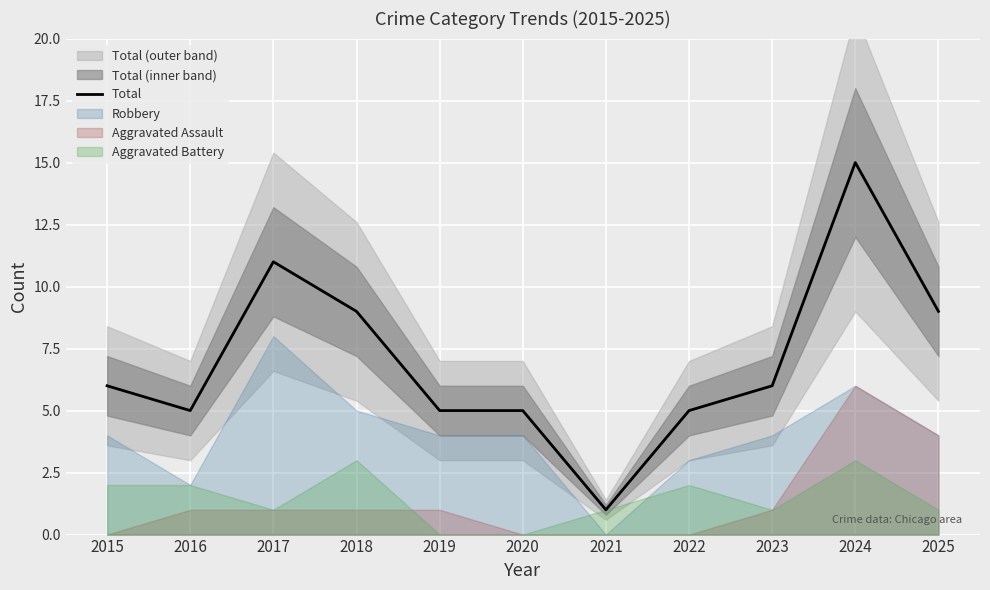

The chart shows a value of 1 at 2021. True or false?

True